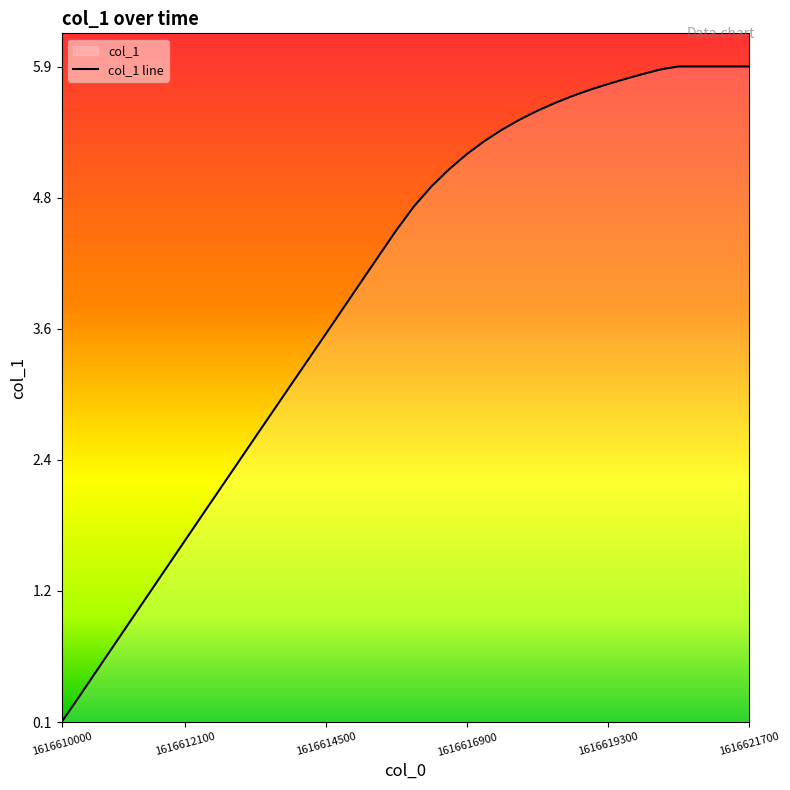

Reading left to right, list all the values displayed in this chart.

0.1	0.3	0.5	0.8	1.0	1.2	1.5	1.7	1.9	2.2	2.4	2.6	2.9	3.1	3.3	3.6	3.8	4.0	4.3	4.5	4.7	4.9	5.0	5.2	5.3	5.4	5.5	5.6	5.6	5.7	5.7	5.8	5.8	5.9	5.9	5.9	5.9	5.9	5.9	5.9